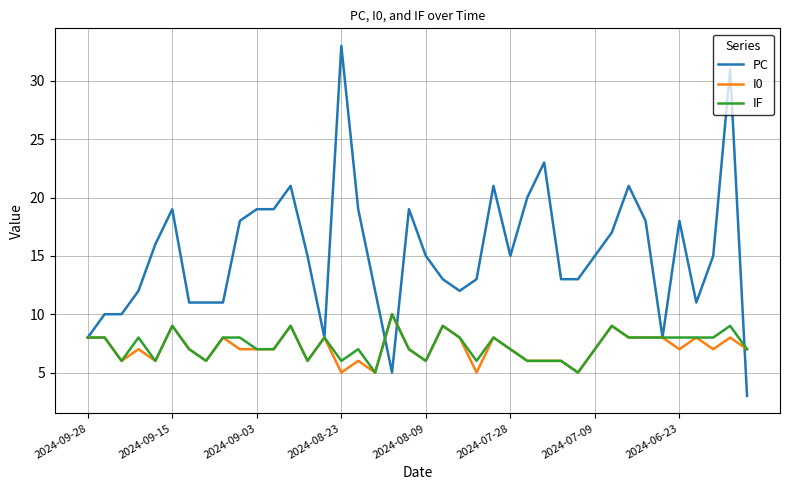

Which series has the largest total across all categories?

PC